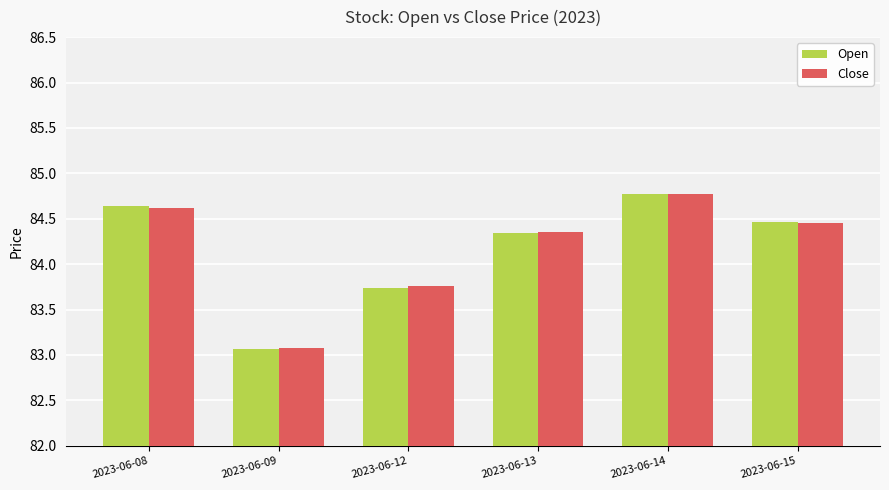

What is the total value across all series at 2023-06-12?

167.5